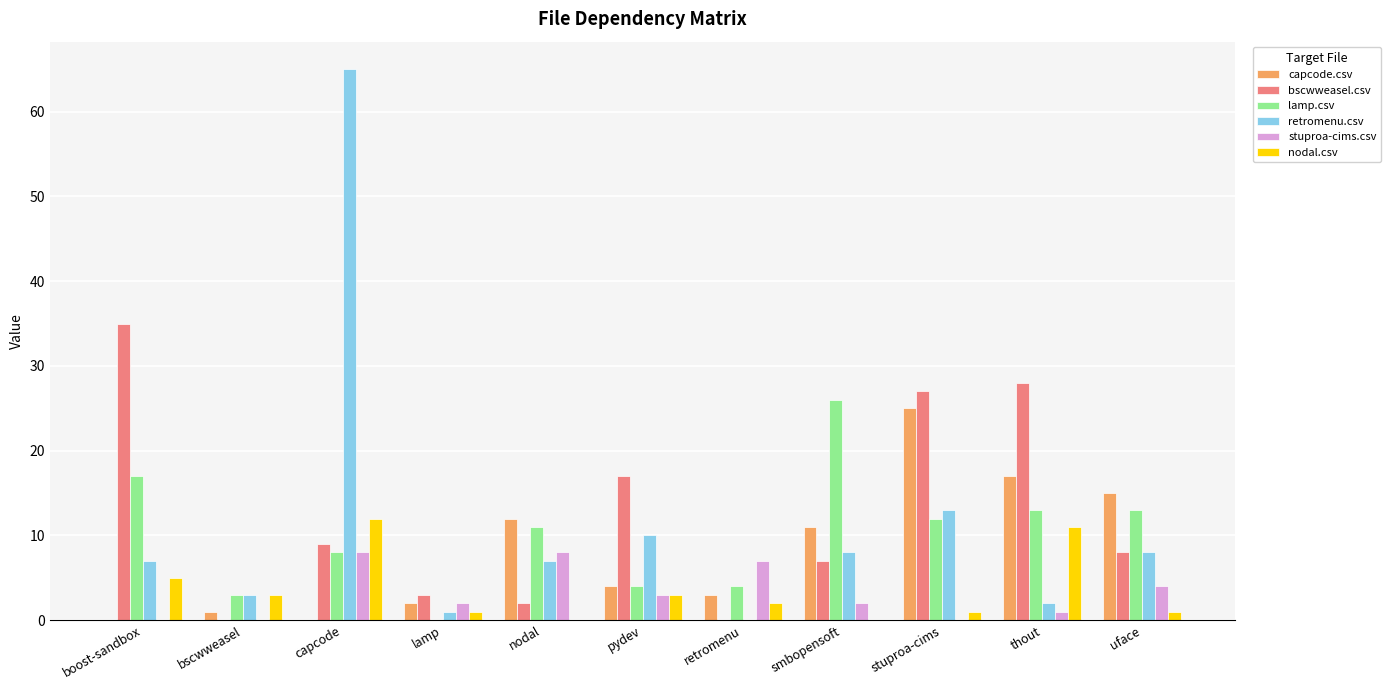

At which label does lamp.csv reach its peak?

smbopensoft